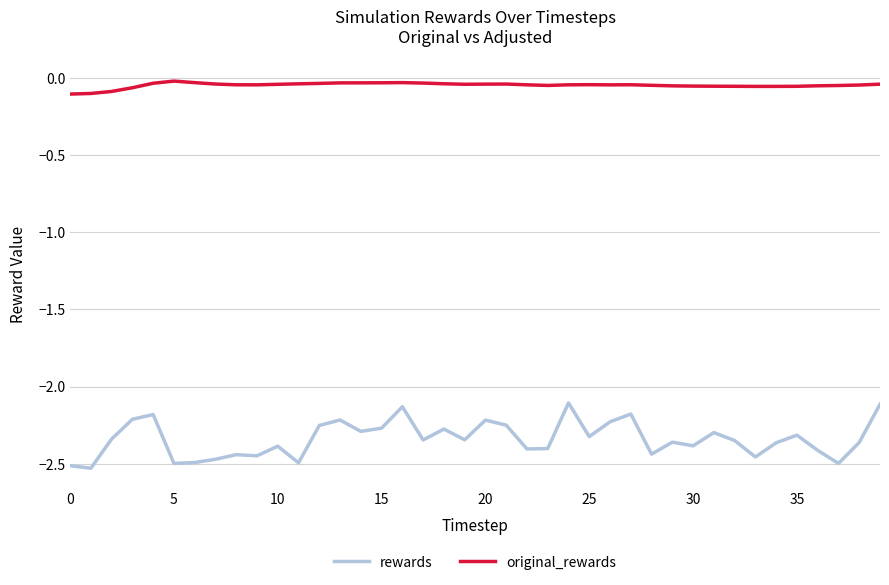

True or false: rewards and original_rewards intersect in this chart.

False